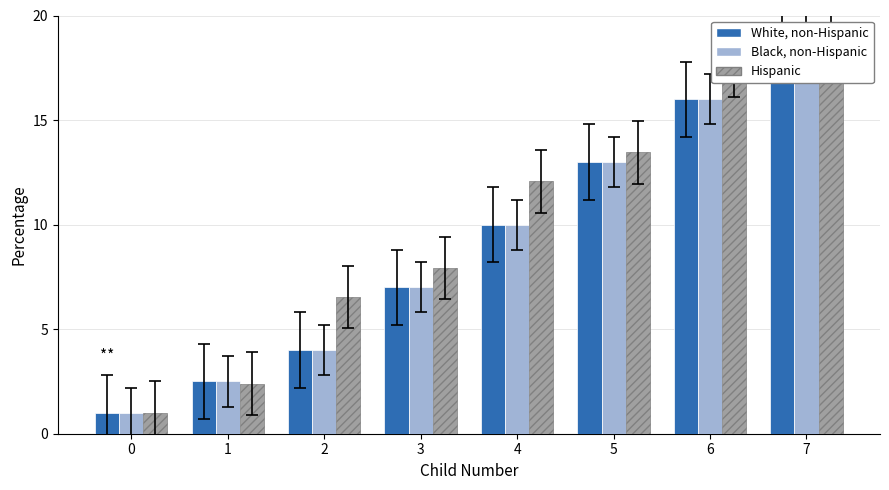

Which series has the widest spread of values?

White, non-Hispanic